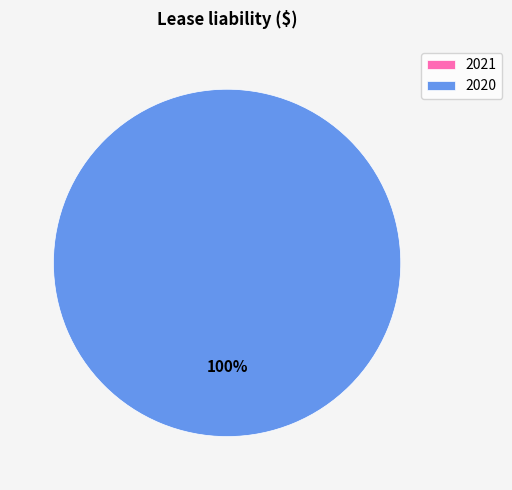

Which category accounts for the majority?

2020